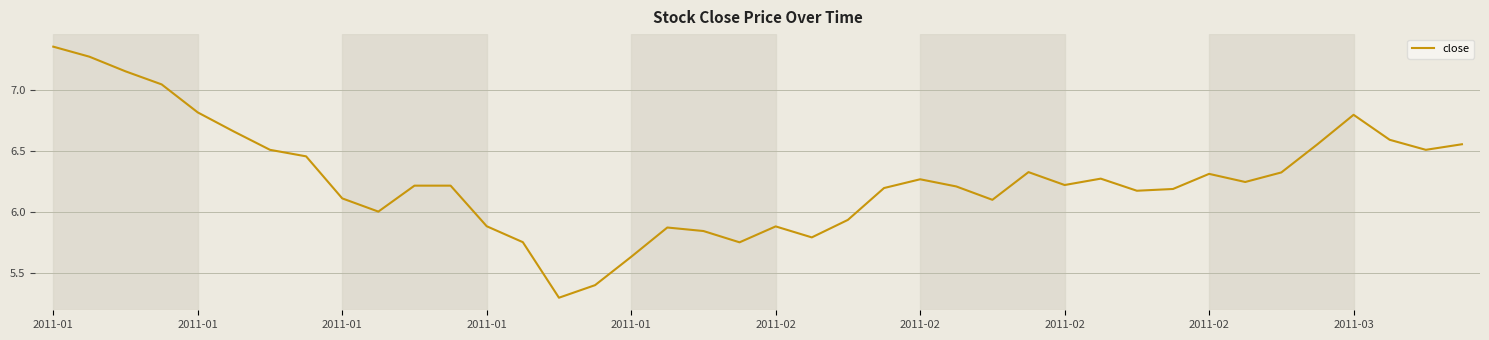

Is this an area chart (filled region under the line)?

No